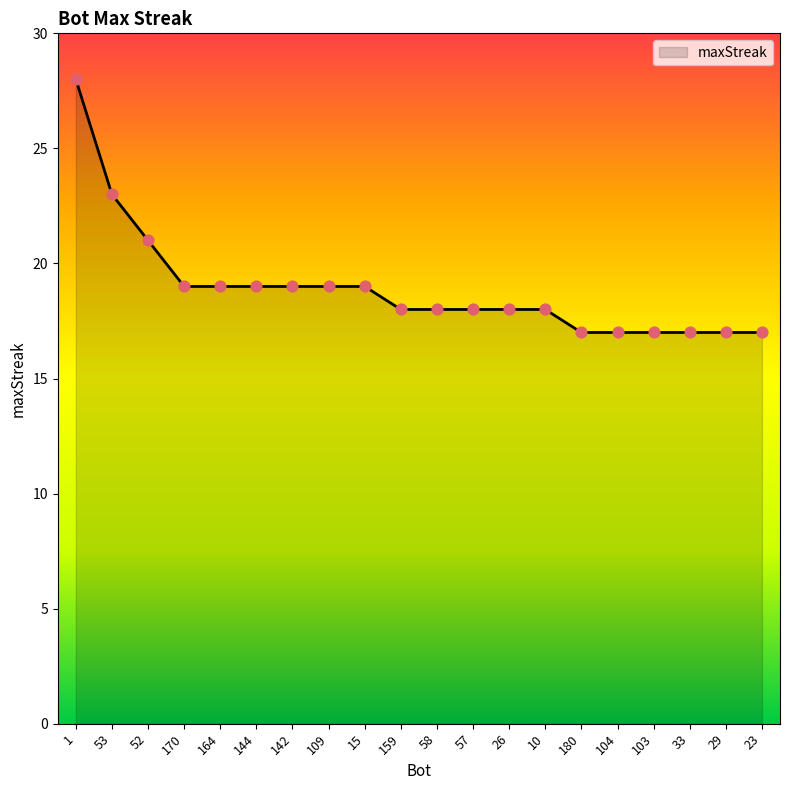

What is the ratio of the value at 10 to the value at 15?

0.9